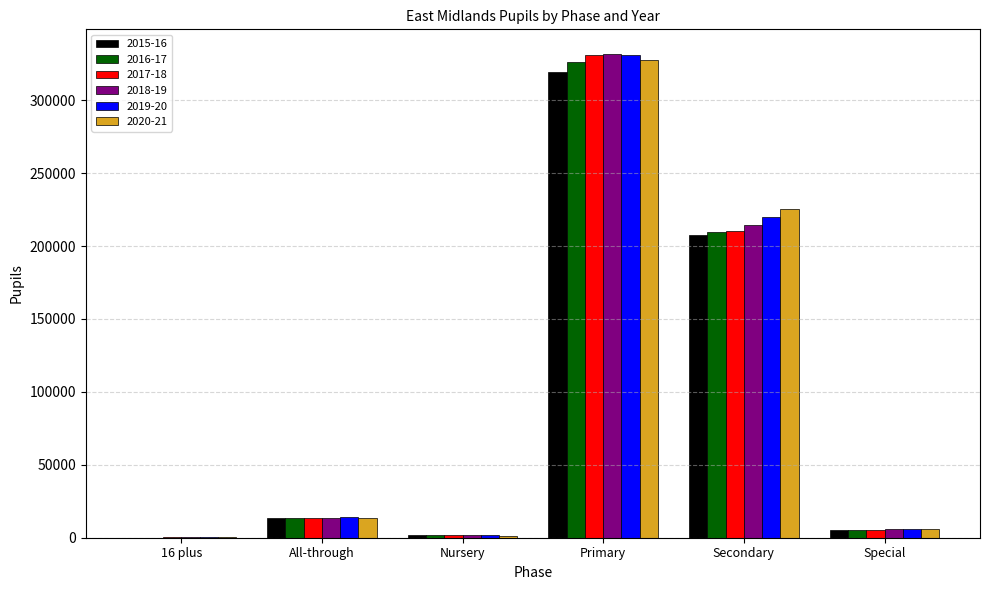

Is it true that 2018-19 equals 331319.8 at Secondary?

False